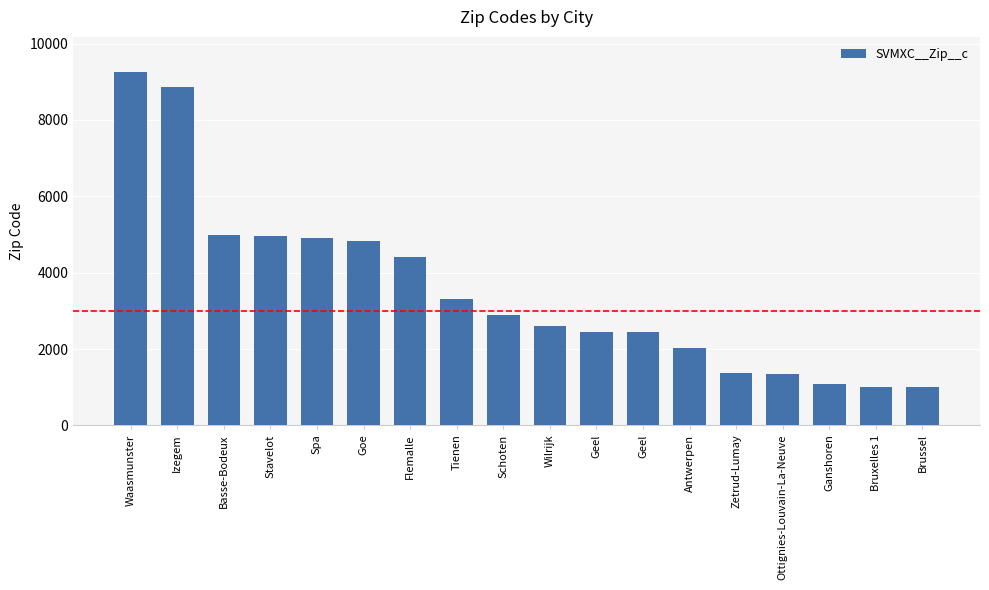

Rank the categories by value from highest to lowest.

Waasmunster, Izegem, Basse-Bodeux, Stavelot, Spa, Goe, Flemalle, Tienen, Schoten, Wilrijk, Geel, Geel, Antwerpen, Zetrud-Lumay, Ottignies-Louvain-La-Neuve, Ganshoren, Bruxelles 1, Brussel